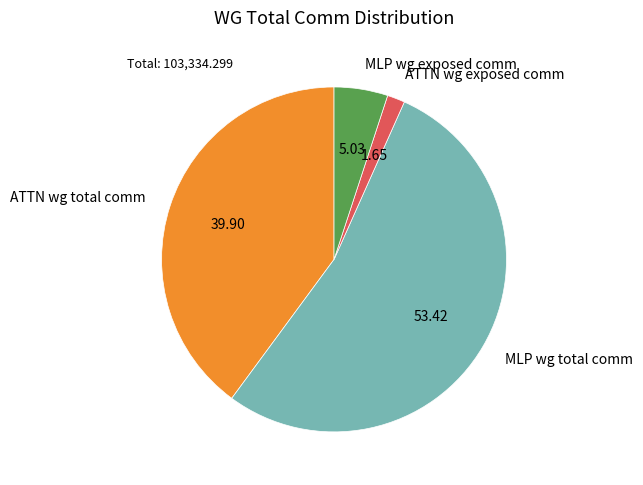

Do MLP wg total comm and ATTN wg total comm together represent more than half of the pie?

Yes